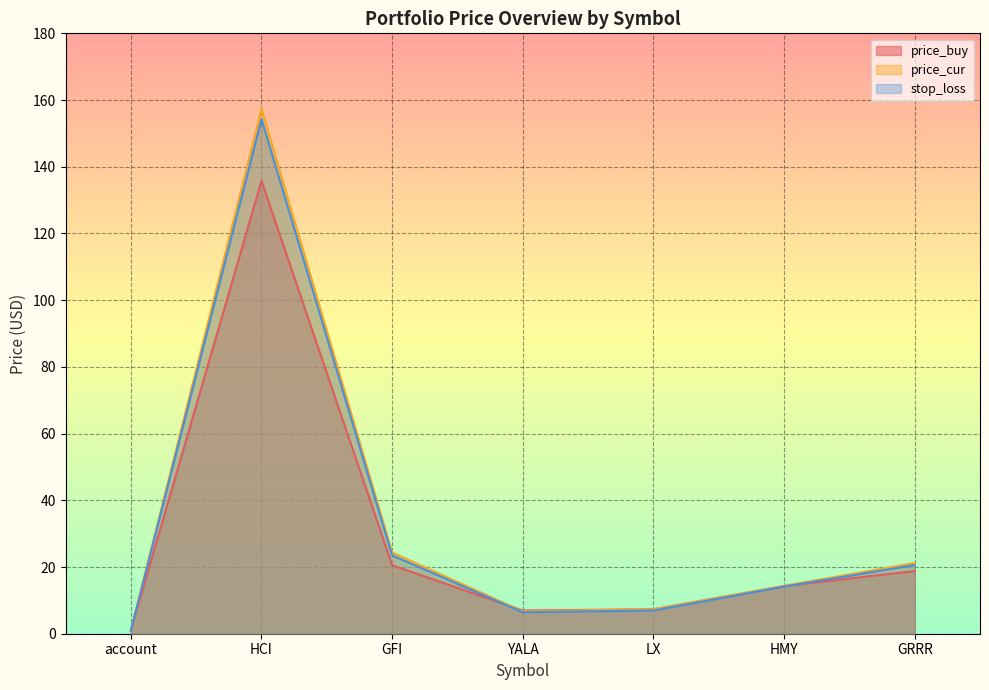

Between YALA and GFI, which is larger?

GFI